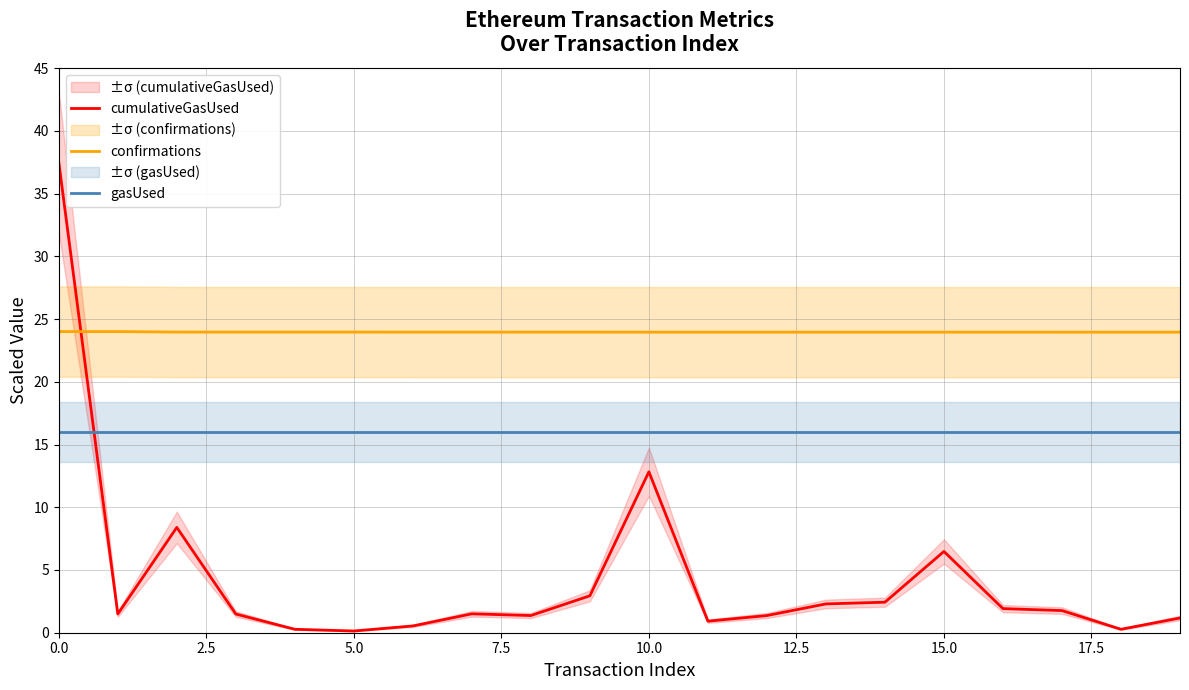

True or false: cumulativeGasUsed and confirmations cross at least once.

True